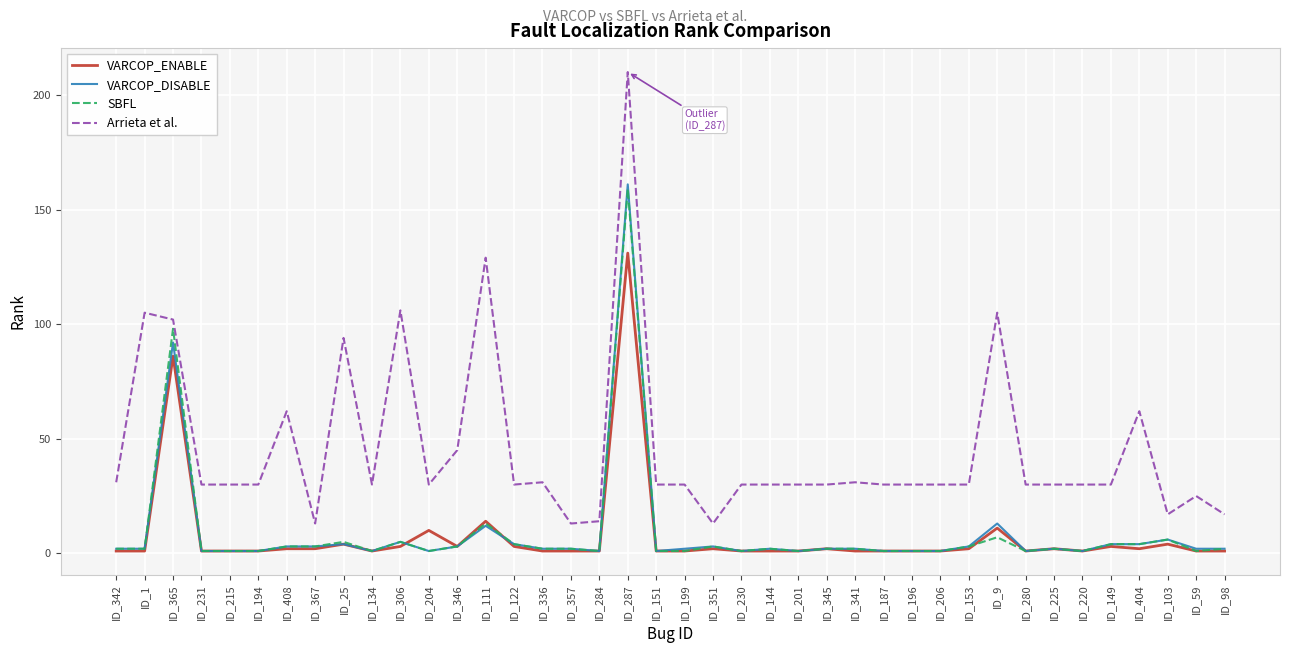

List the series in order of their peak value, highest first.

Arrieta et al., VARCOP_DISABLE, SBFL, VARCOP_ENABLE